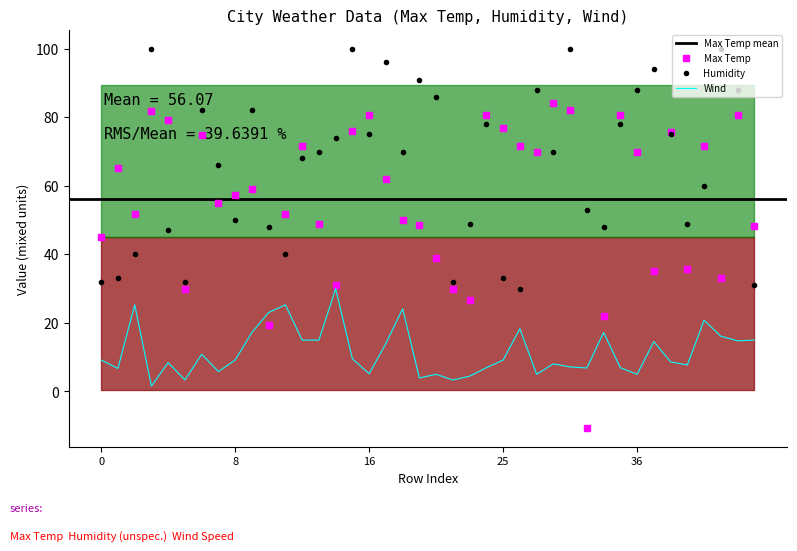

How many distinct data groups are displayed?

3